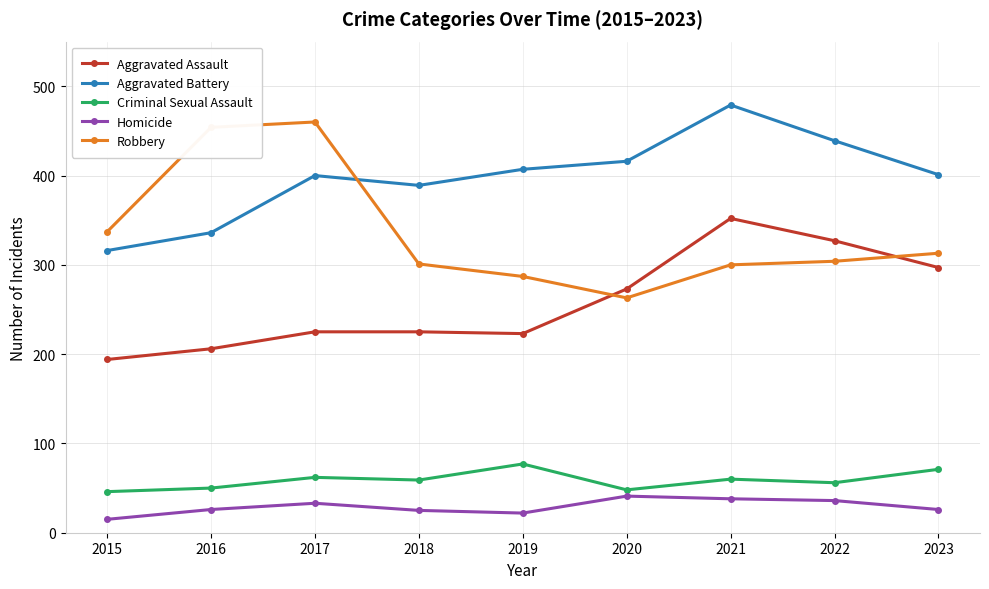

The Criminal Sexual Assault series shows 60 at 2021. True or false?

True